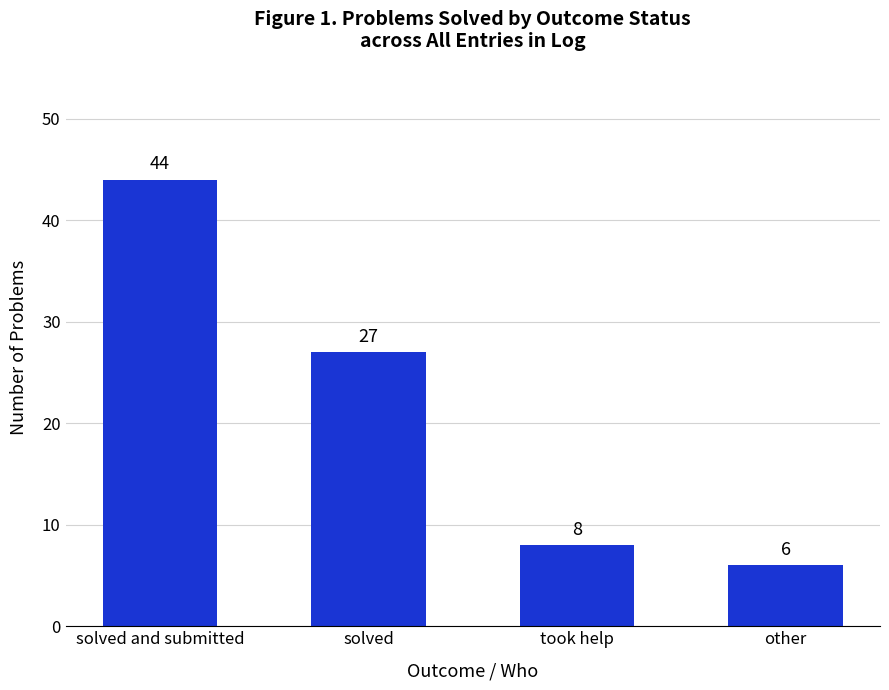

What is the change in value from solved and submitted to took help?

-36